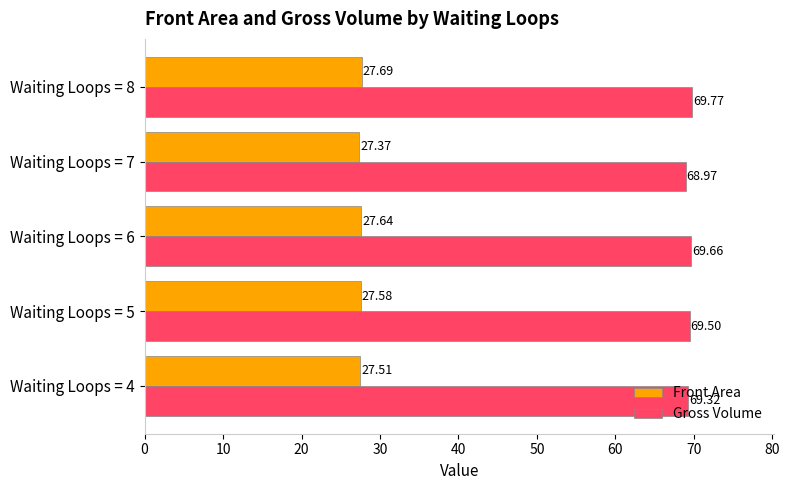

Rank the categories by Front Area value from highest to lowest.

Waiting Loops = 8, Waiting Loops = 6, Waiting Loops = 5, Waiting Loops = 4, Waiting Loops = 7